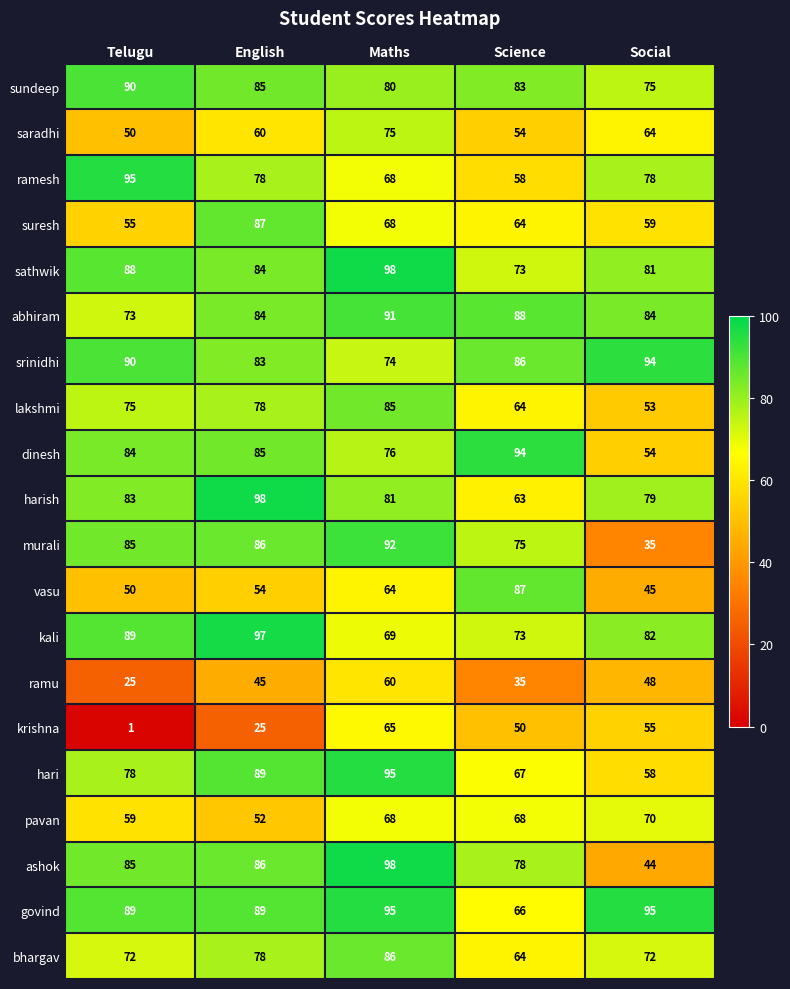

List the labels in order of vasu value, largest first.

Science, Maths, English, Telugu, Social